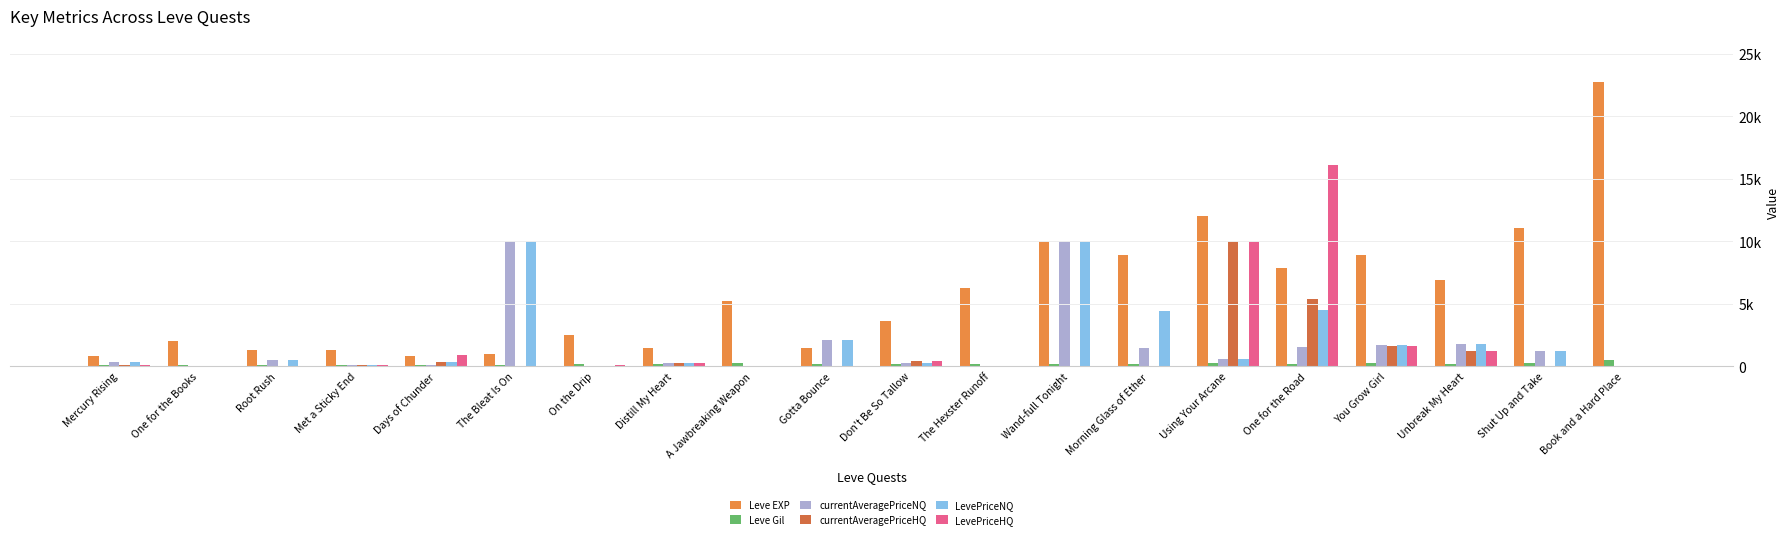

True or false: LevePriceHQ has a value of 0.0 at The Bleat Is On.

True